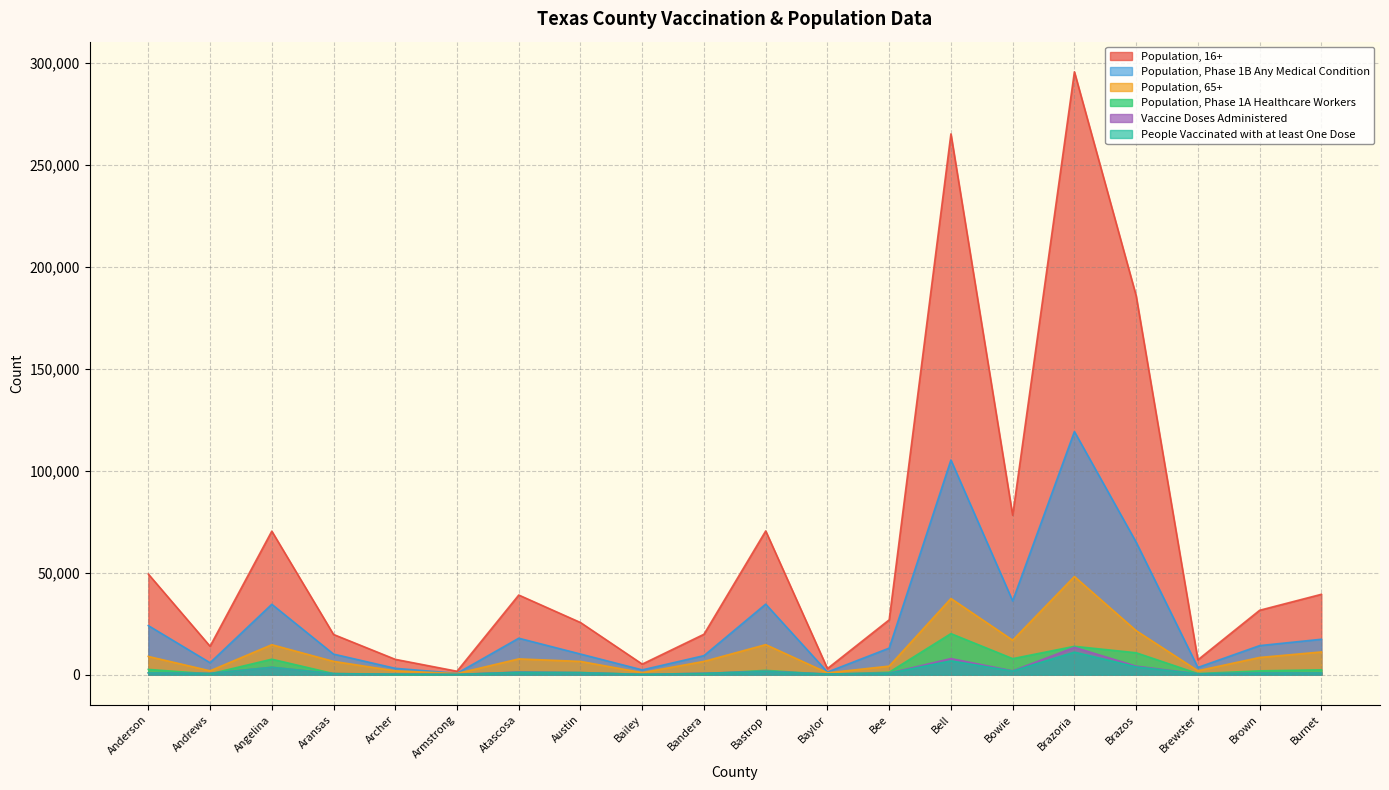

Which series changed the most between Aransas and Armstrong?

Population, 16+